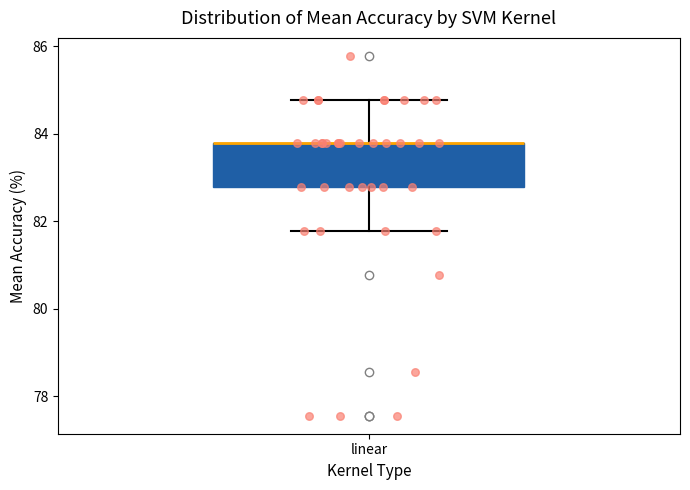

Transcribe this box plot: give where the median line is, the range the box spans, and where the two whiskers end, as read against the y-axis. The values are not printed on the chart, so give them approximately, as read against the axis.

median 83.8 (drawn on the box's upper edge), box 82.8 to 83.8, whiskers 81.8 to 84.8